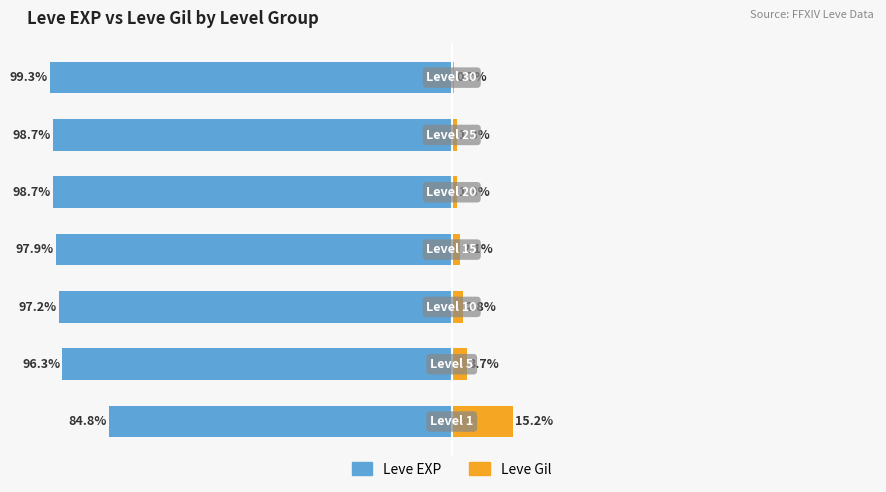

Reading left to right, extract all data points from this chart.

Leve EXP: -84.8	-96.3	-97.2	-97.9	-98.7	-98.7	-99.3
Leve Gil: 15.2	3.7	2.8	2.1	1.3	1.3	0.7